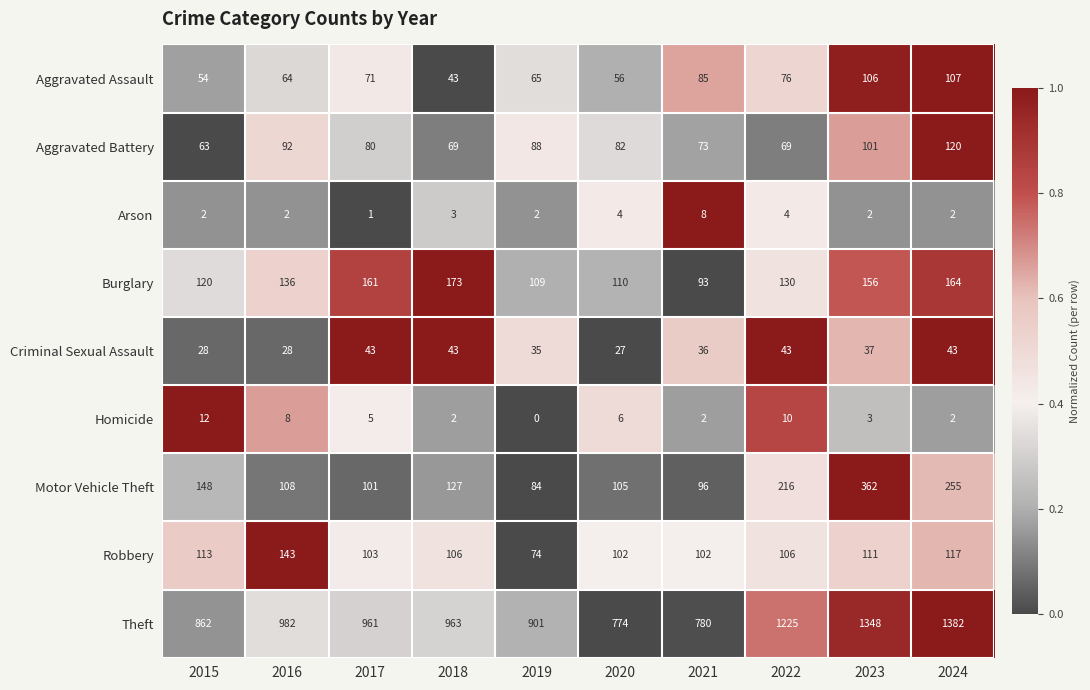

Between 2022 and 2024, which series saw the biggest shift?

Theft